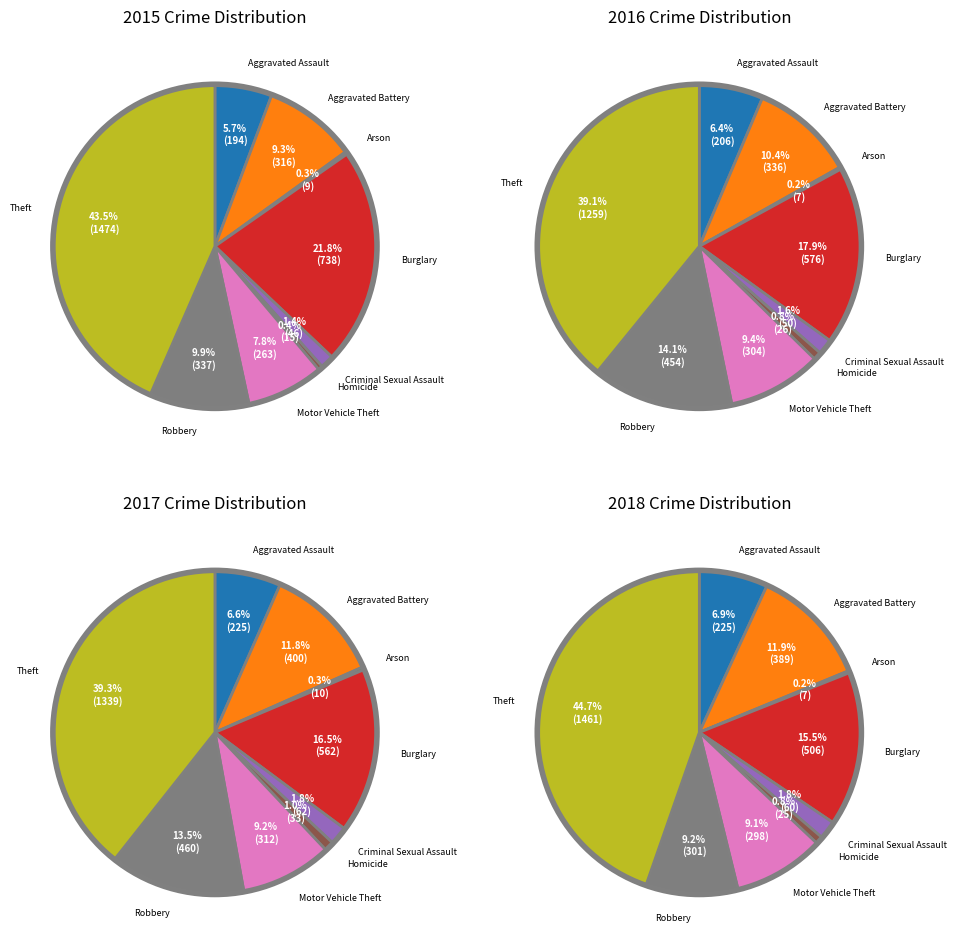

What is the largest slice in the pie chart?

Theft